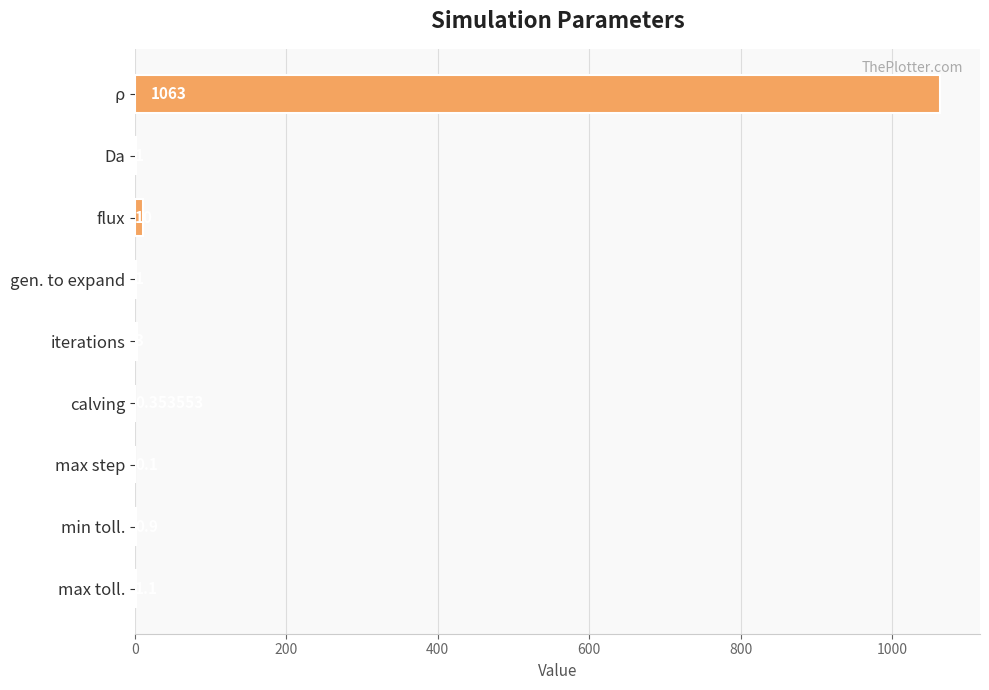

Where is the data nearest to the value 531?

flux